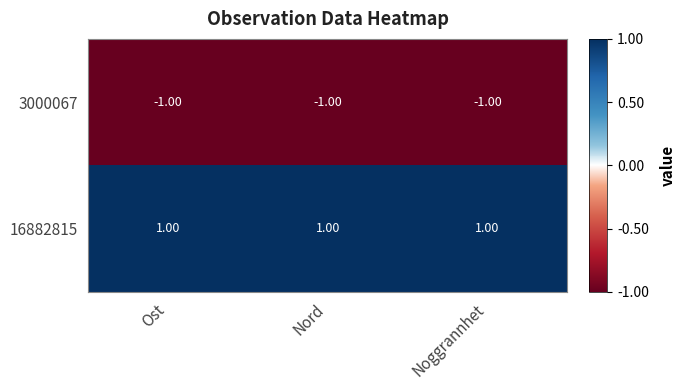

Rank the series by their average value, from highest to lowest.

16882815, 3000067